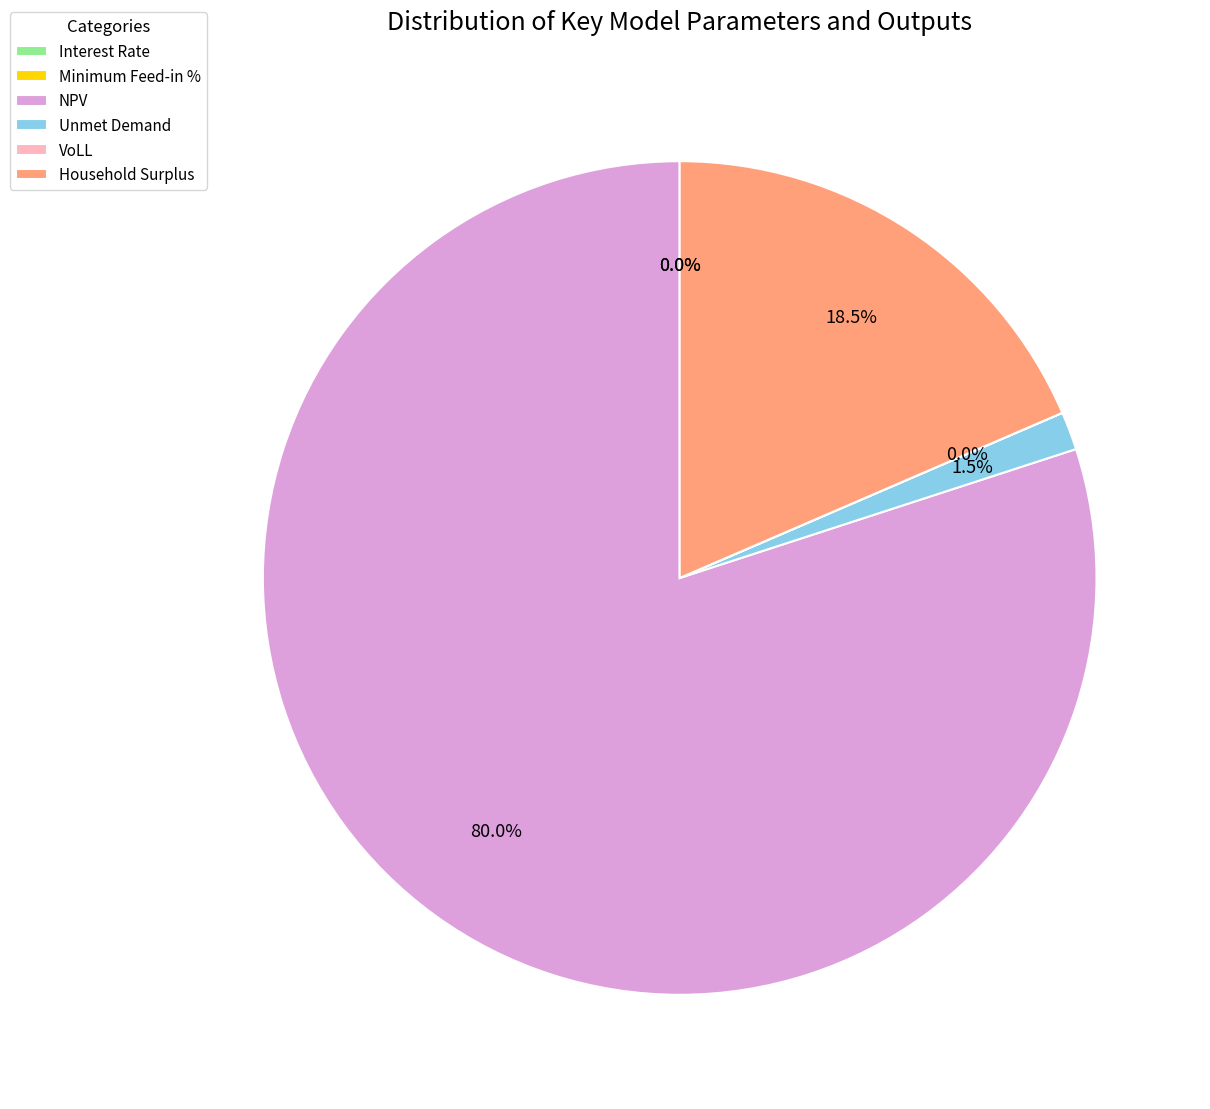

Does any single category account for the majority?

Yes